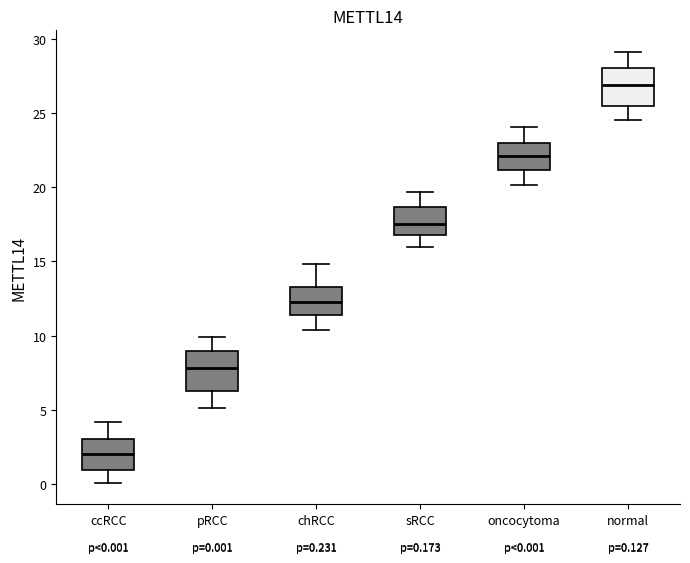

Which box's median line is the lowest?

ccRCC